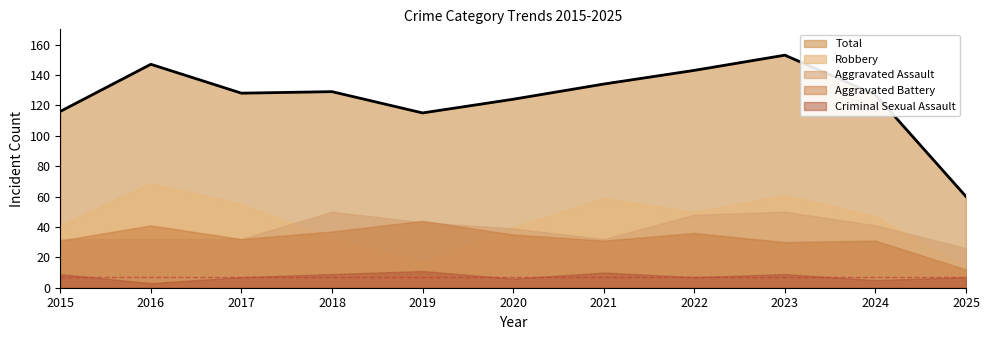

How many values in the Total series are below 128?

5